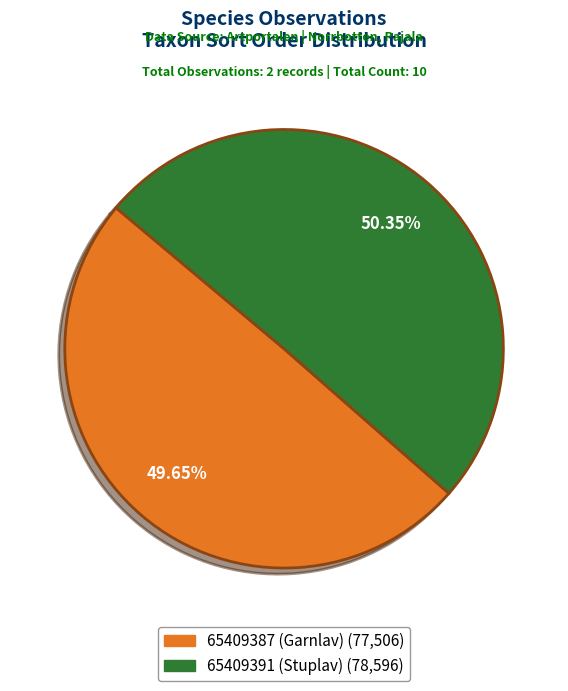

Combined, do 65409391 (Stuplav) and 65409387 (Garnlav) account for over 50%?

Yes